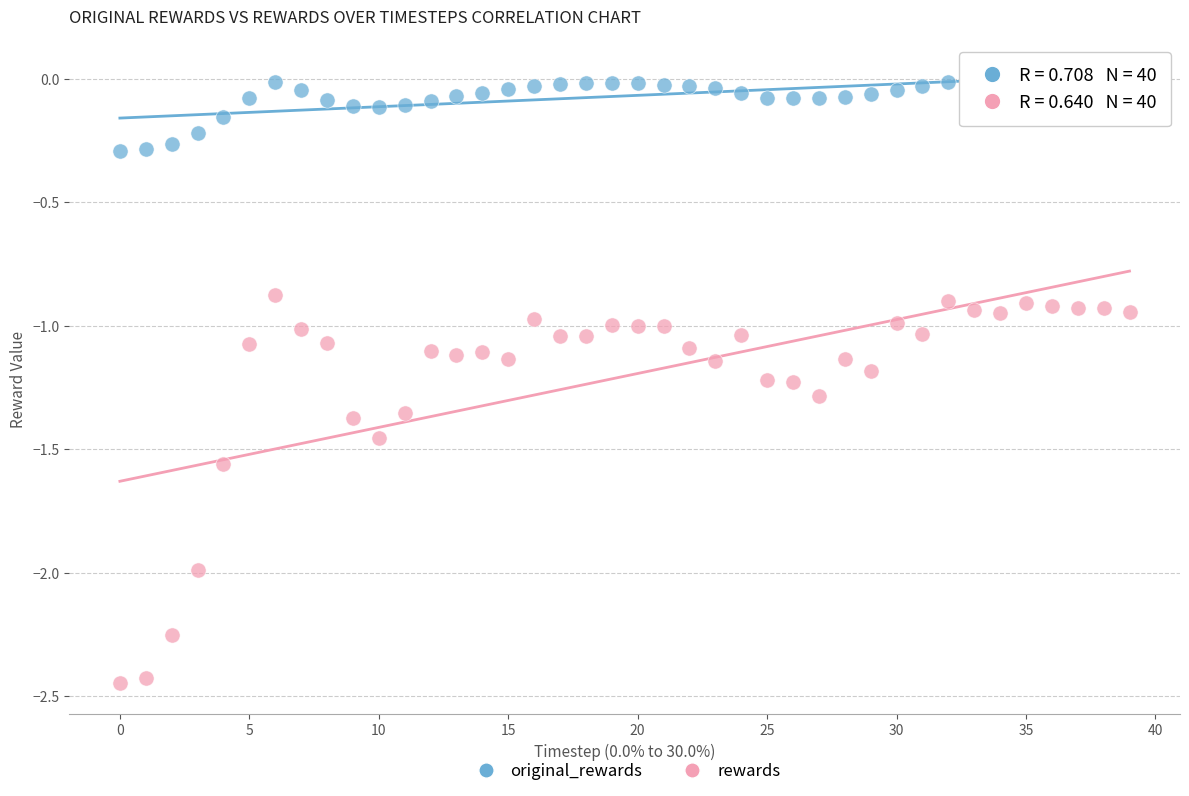

Which series contains the lowest Y value?

rewards